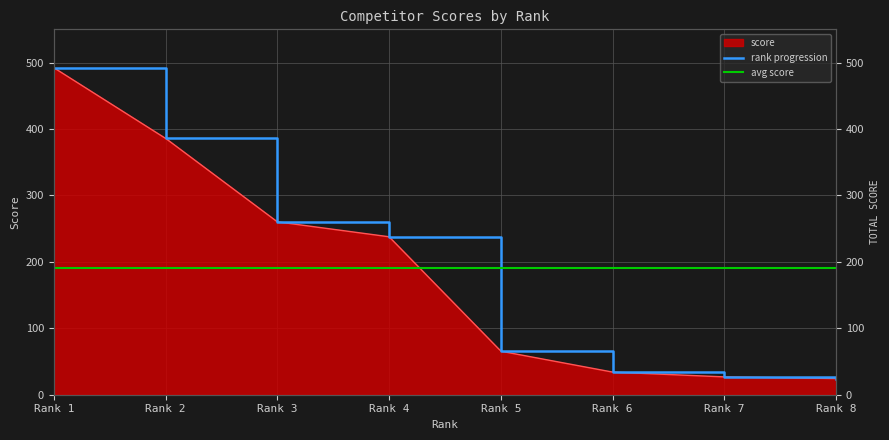

The chart shows a value of 433.9 at Rank 3. True or false?

False